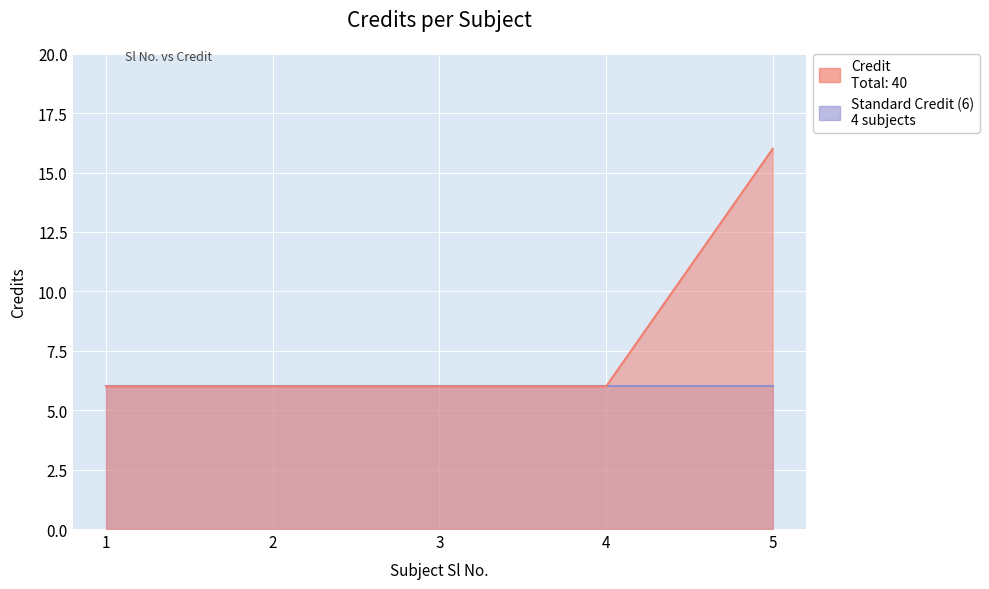

What is the difference between the maximum and second lowest values?

10